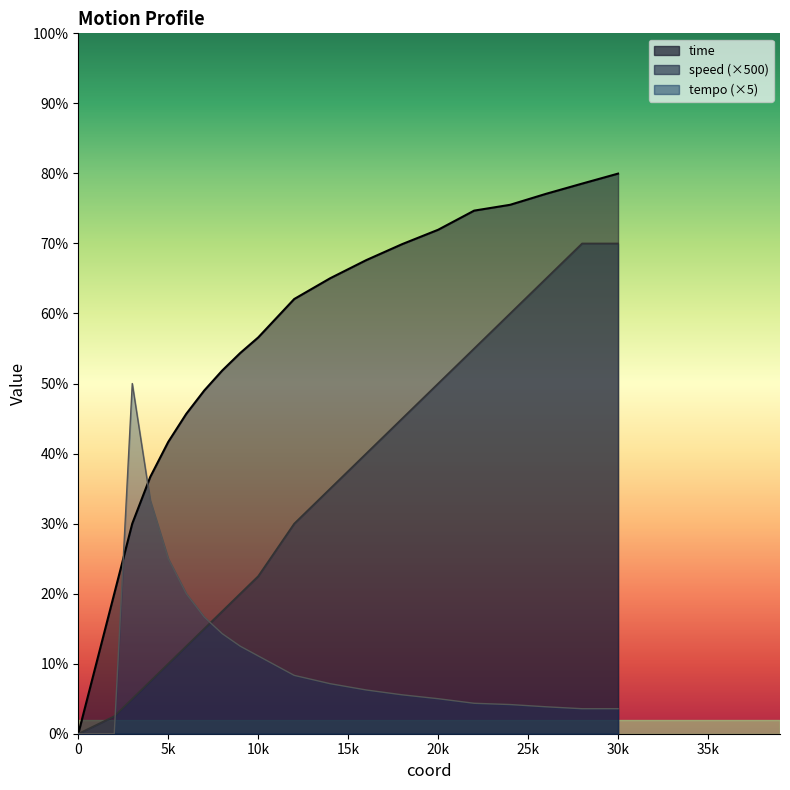

Which series has the largest total across all categories?

time